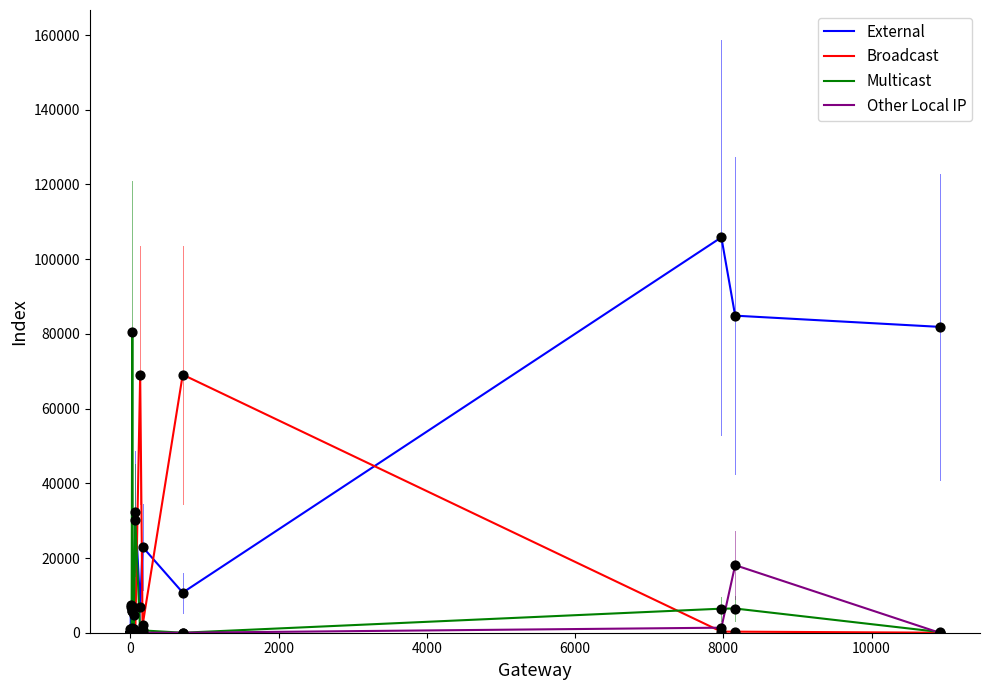

Which series contains the lowest Y value?

External